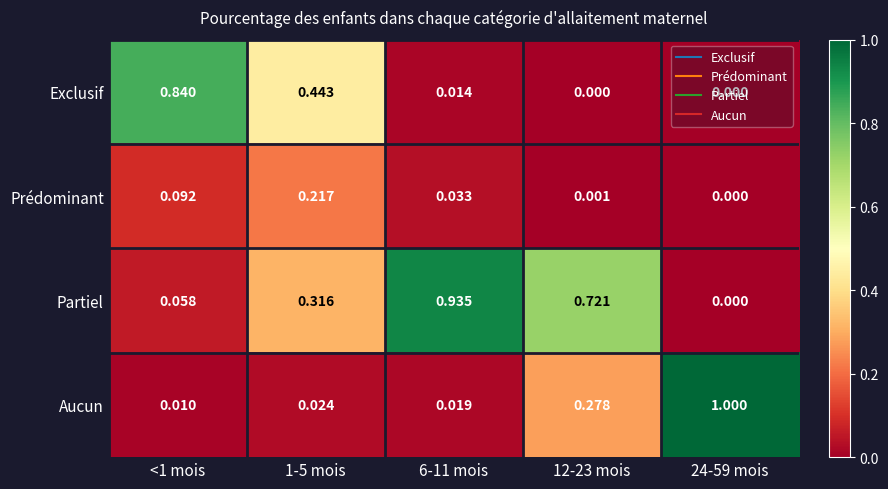

Between <1 mois and 6-11 mois, which series saw the biggest shift?

Partiel